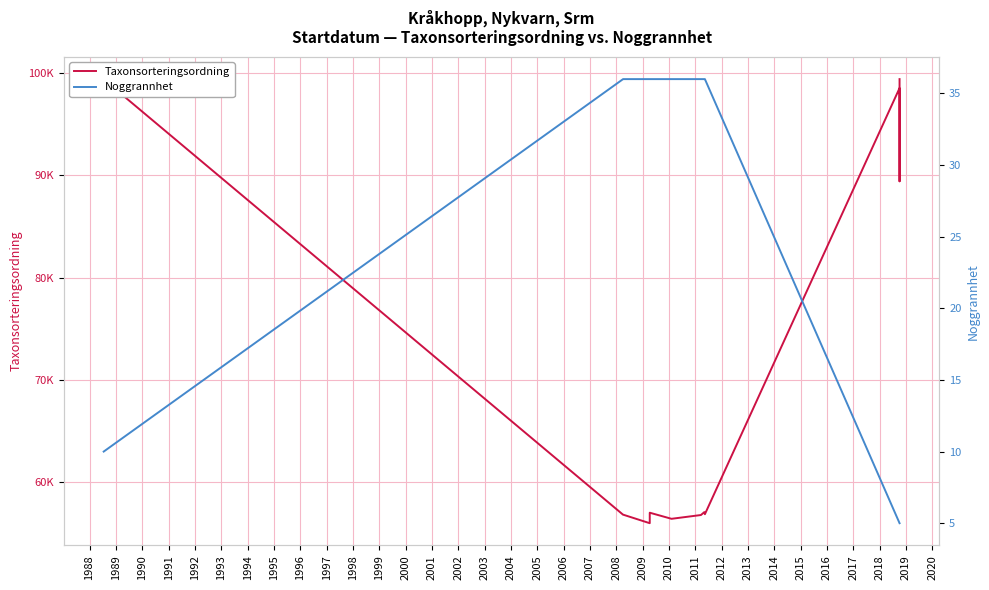

How many series are shown in this chart?

2